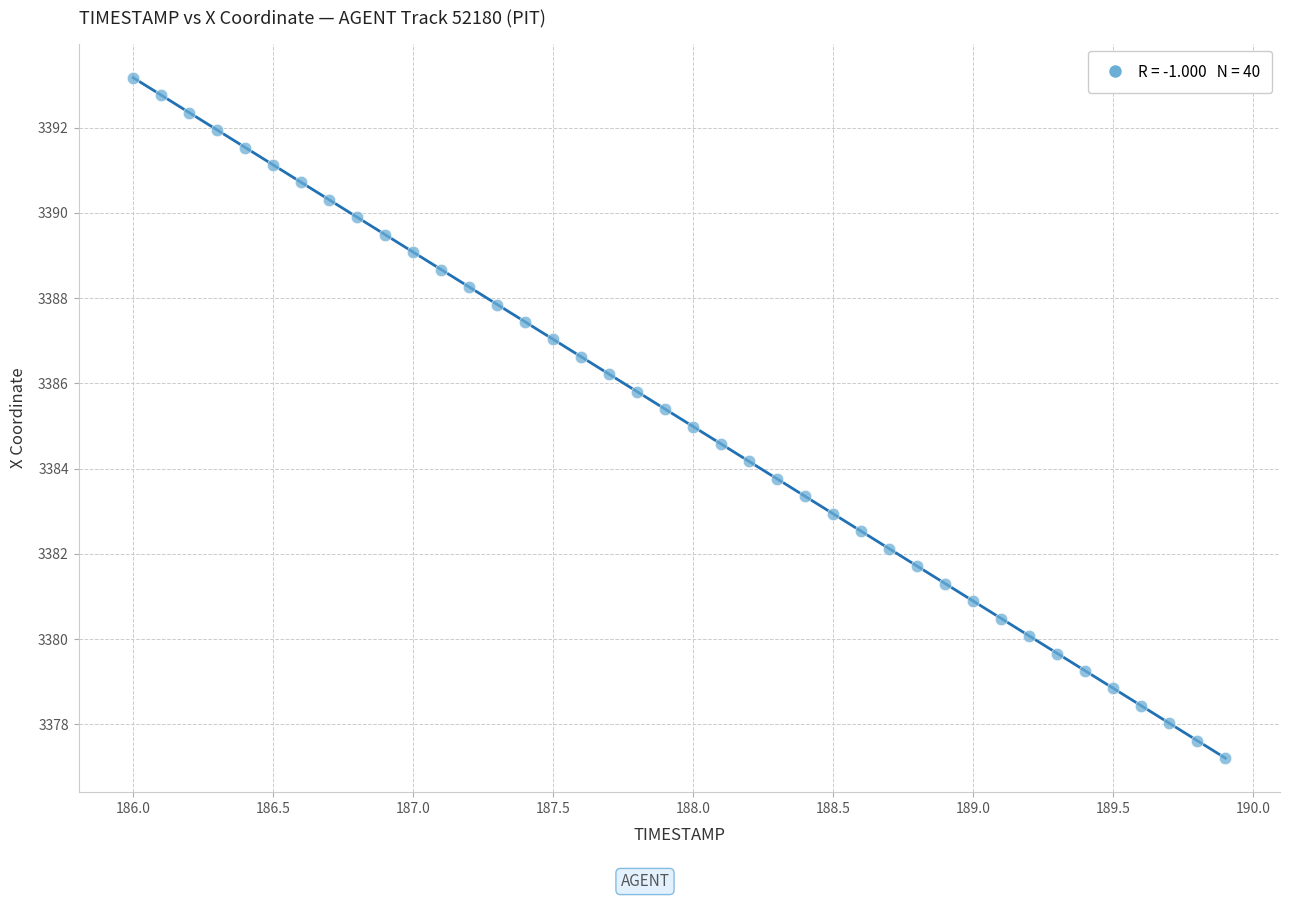

What is the range of X values (max minus min)?

3.9